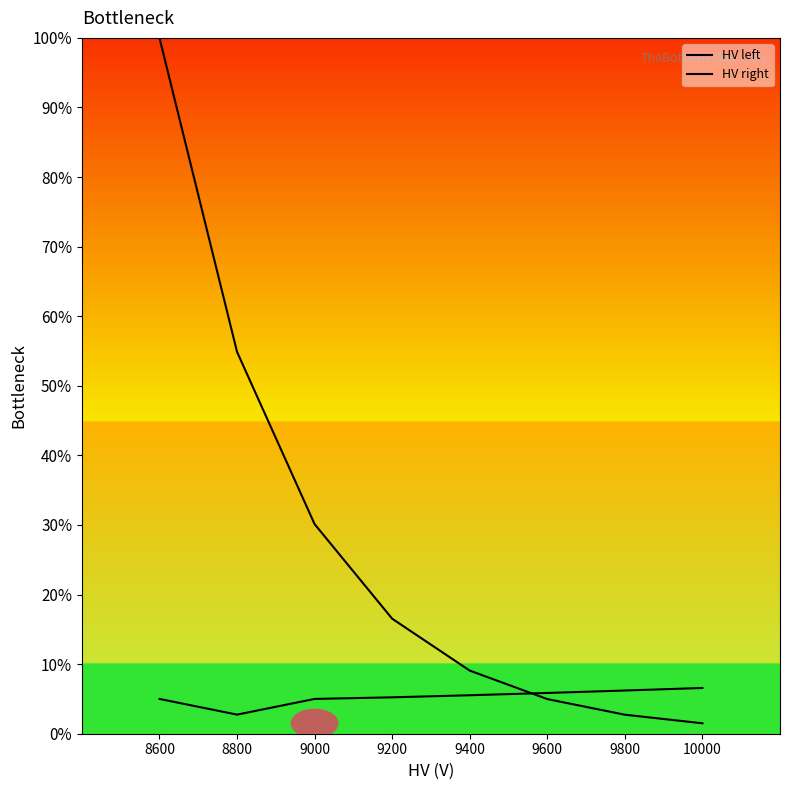

What is the approximate value of HV left at 9800?

2.7